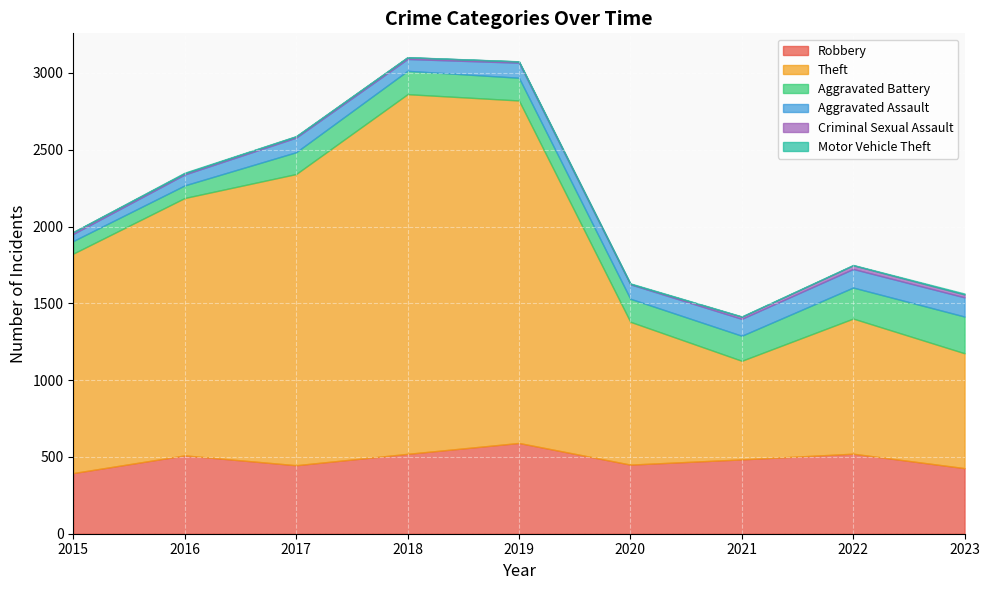

How many series are shown in this chart?

6